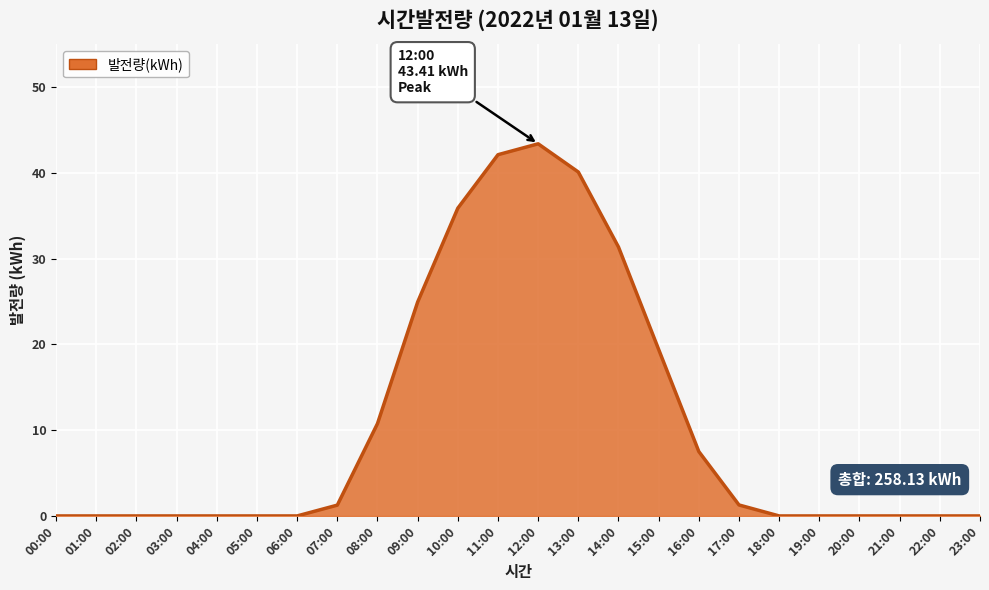

Which label corresponds to the largest value in the chart?

12:00